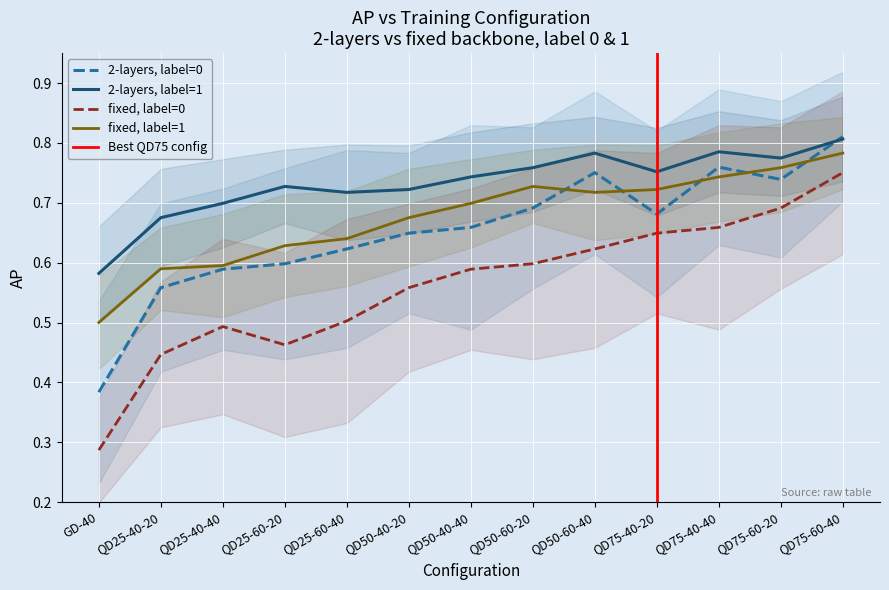

True or false: fixed_label1 has a value of 0.7 at QD50-40-20.

True